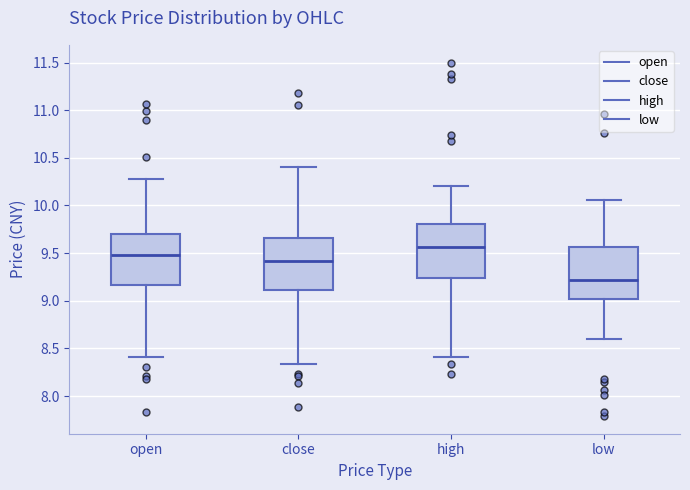

Where does the median line of the box for close sit on the y-axis? The values are not printed on the chart, so give them approximately, as read against the axis.

9.40